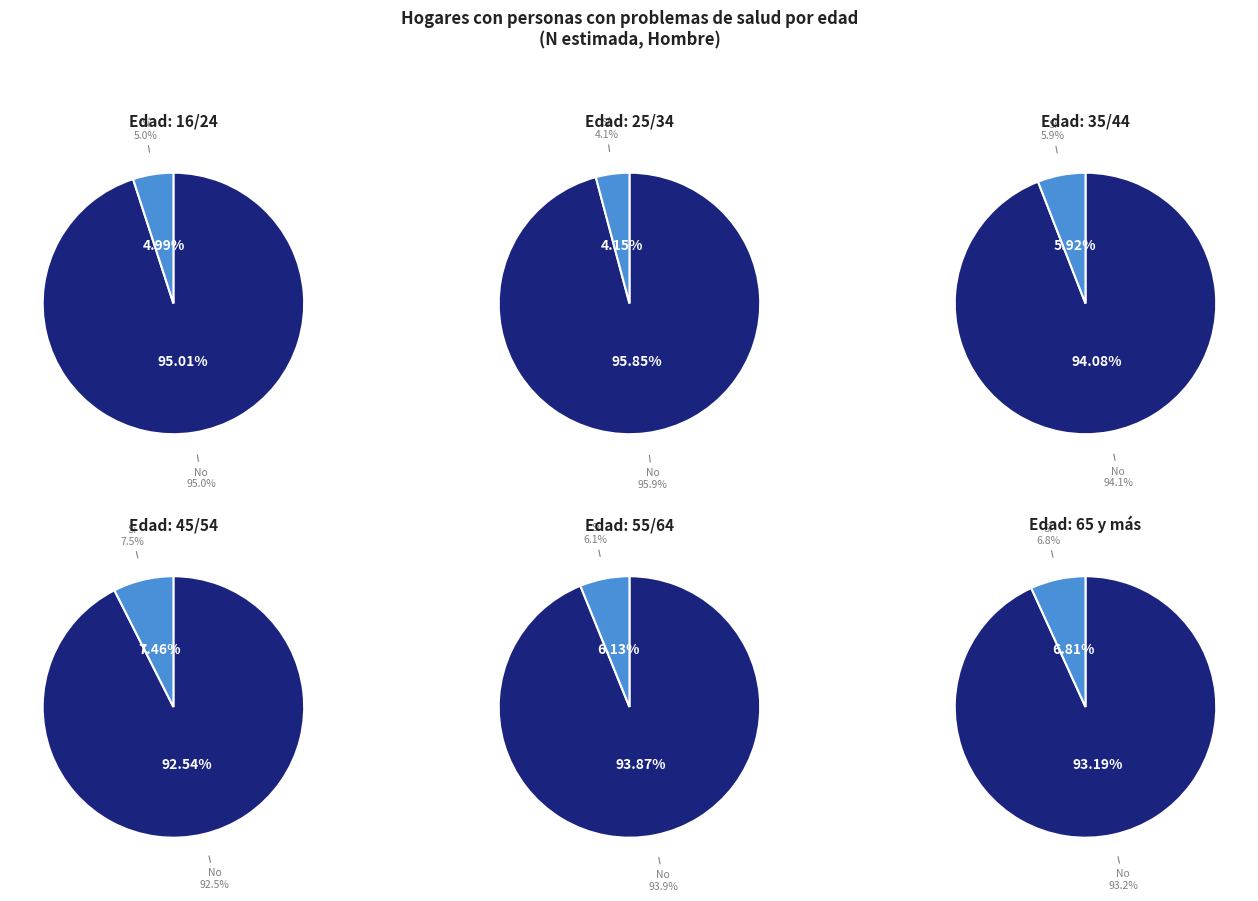

True or false: 45/54 accounts for 40% of the total.

False